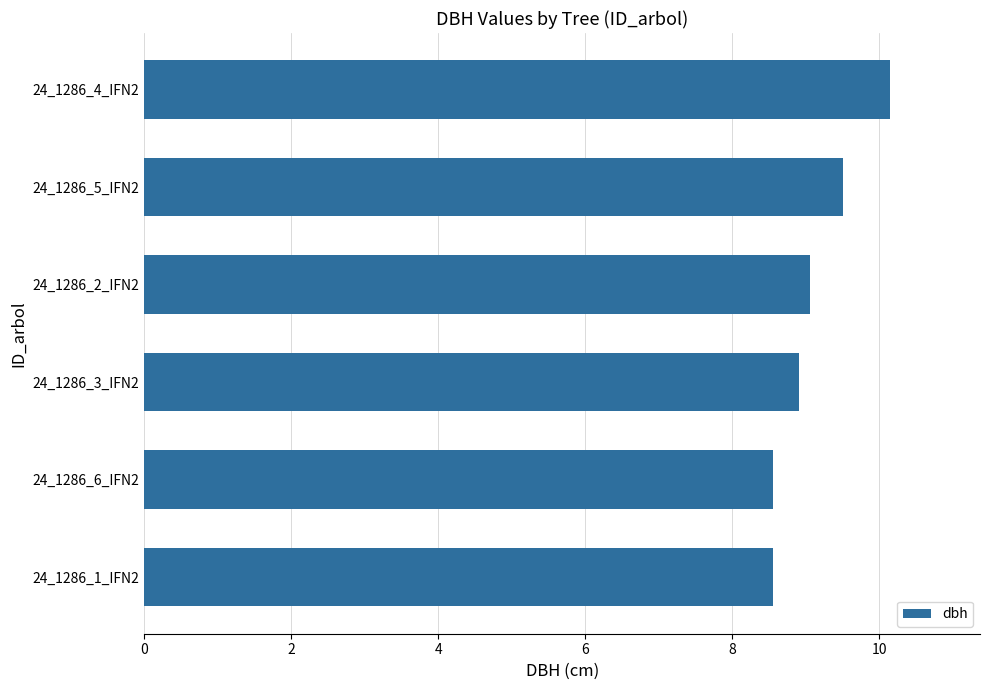

Which has a higher value, 24_1286_3_IFN2 or 24_1286_1_IFN2?

24_1286_3_IFN2